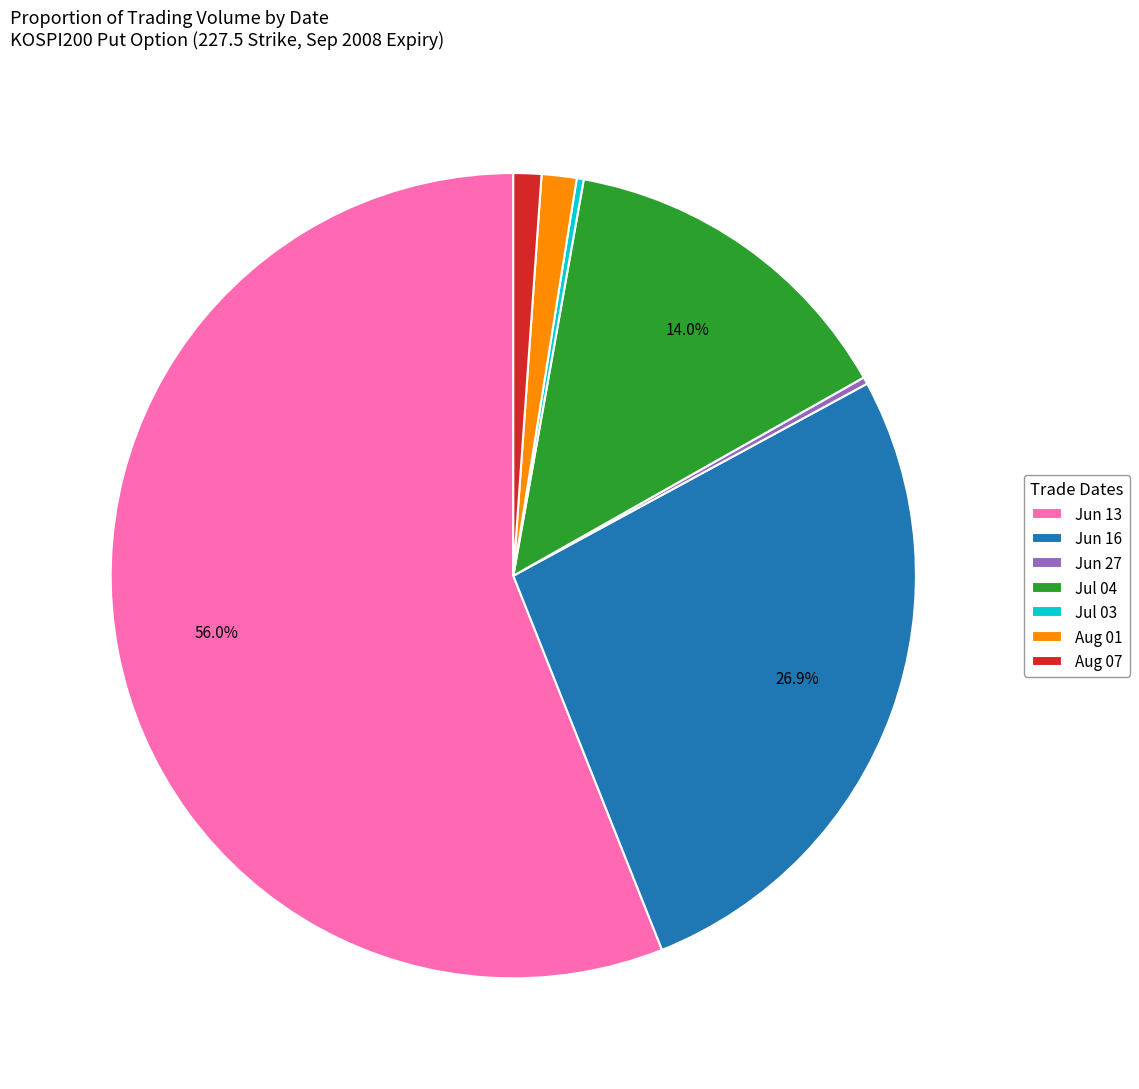

Do Jul 03 and Jun 16 together represent more than half of the pie?

No